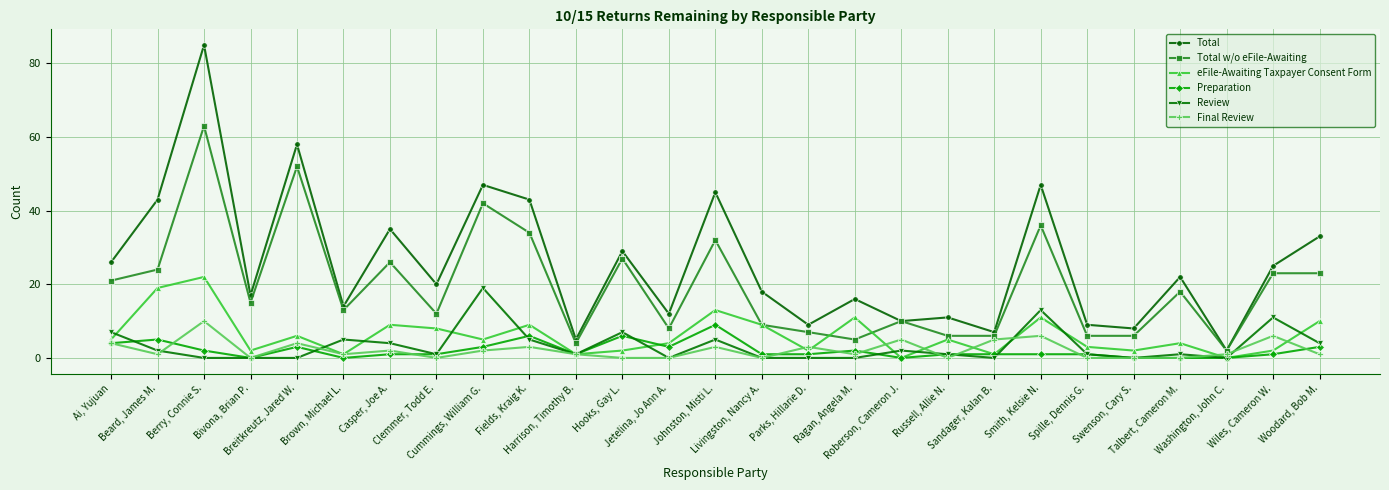

Is the value of Final Review at Ai, Yujuan greater than the value of Review at Fields, Kraig K.?

No